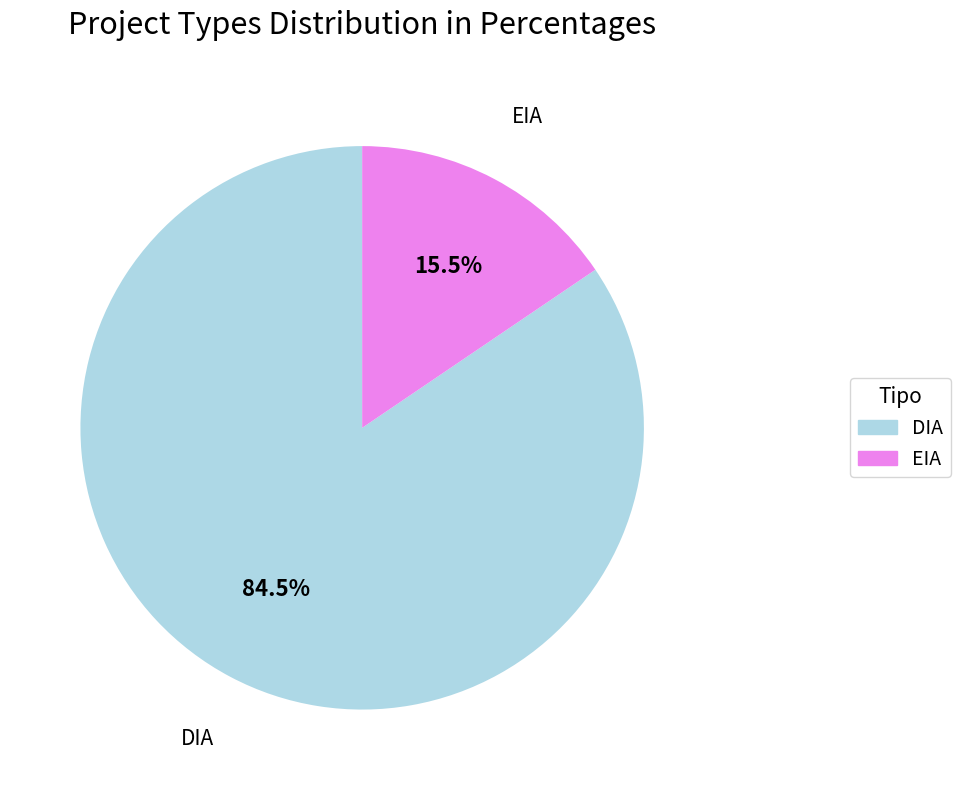

To the nearest percent, what is the difference between the largest and smallest slice percentages?

69%